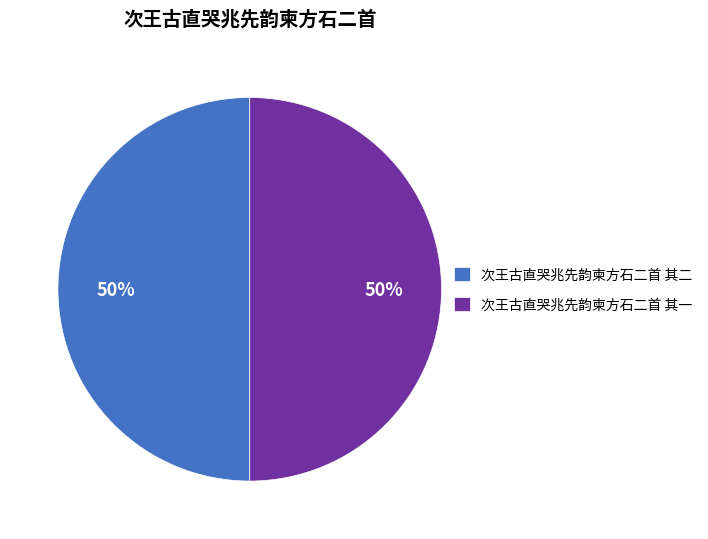

Count the number of slices in the pie.

2